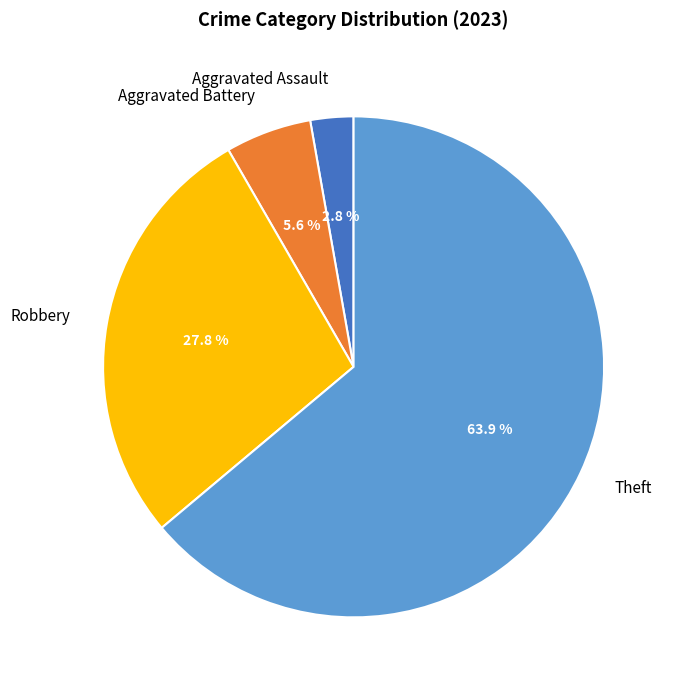

How much of the chart is everything except Robbery?

72.2%